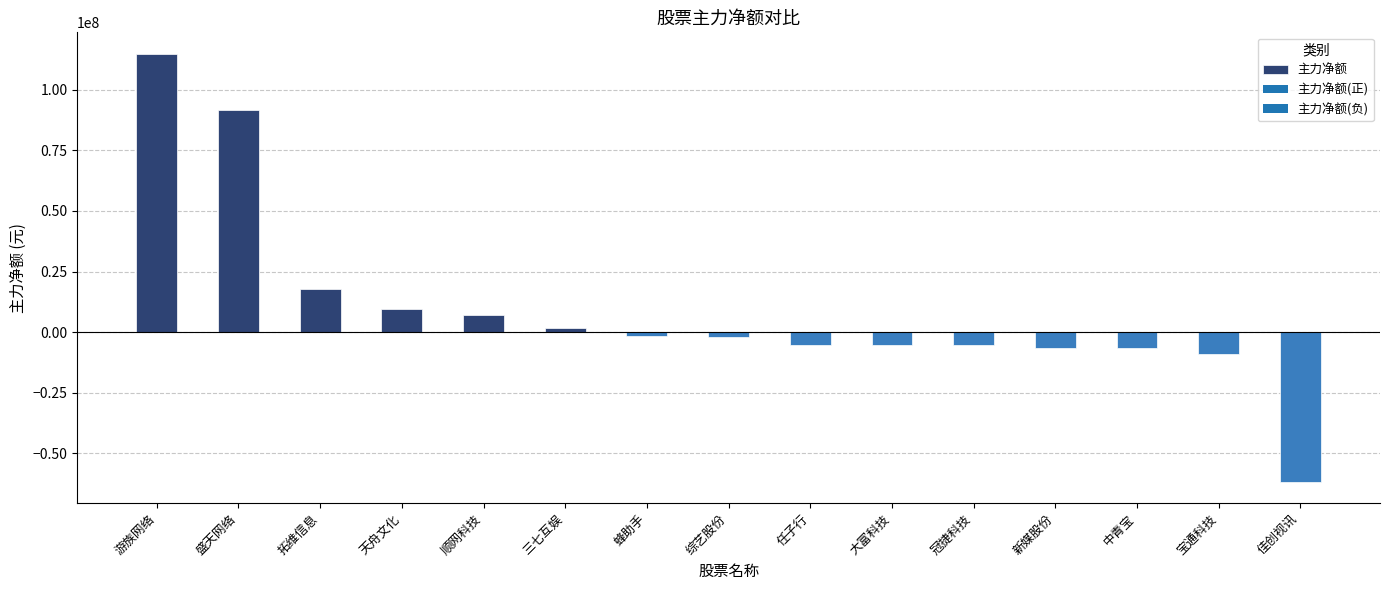

At which label is the value closest to 26589129?

拓维信息